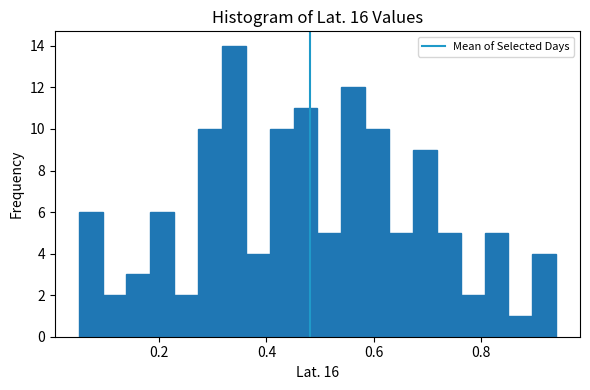

Around what value on the x-axis is the tallest bar? Give the approximate position of its centre, as read against the axis.

0.34